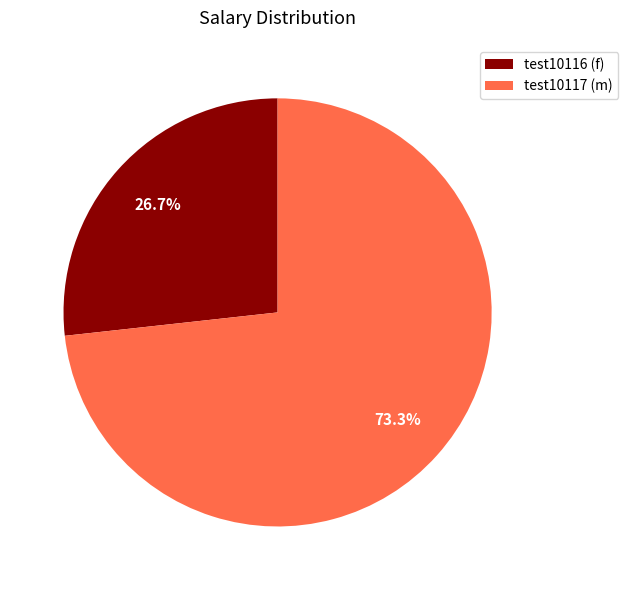

To the nearest percent, what portion does test10117 (m) represent?

73%